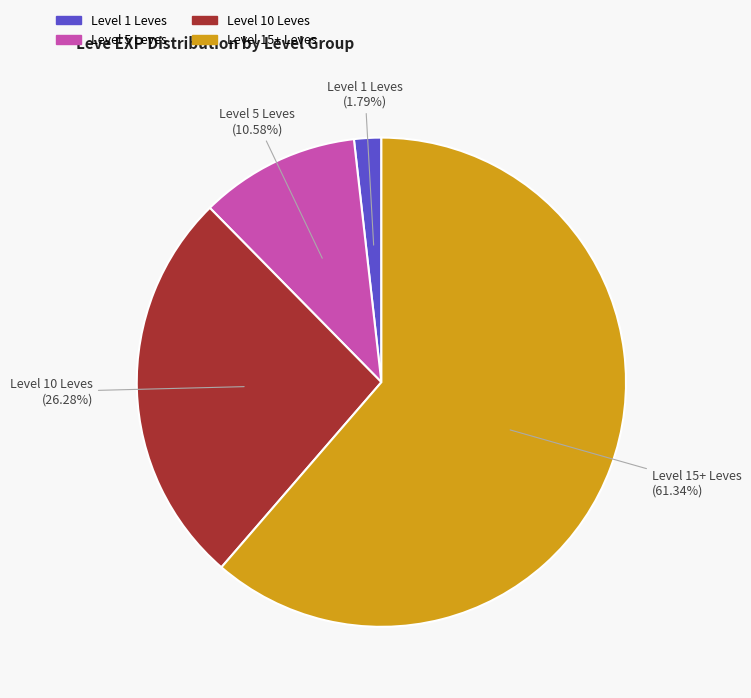

Is there any slice that represents more than half of the pie?

Yes